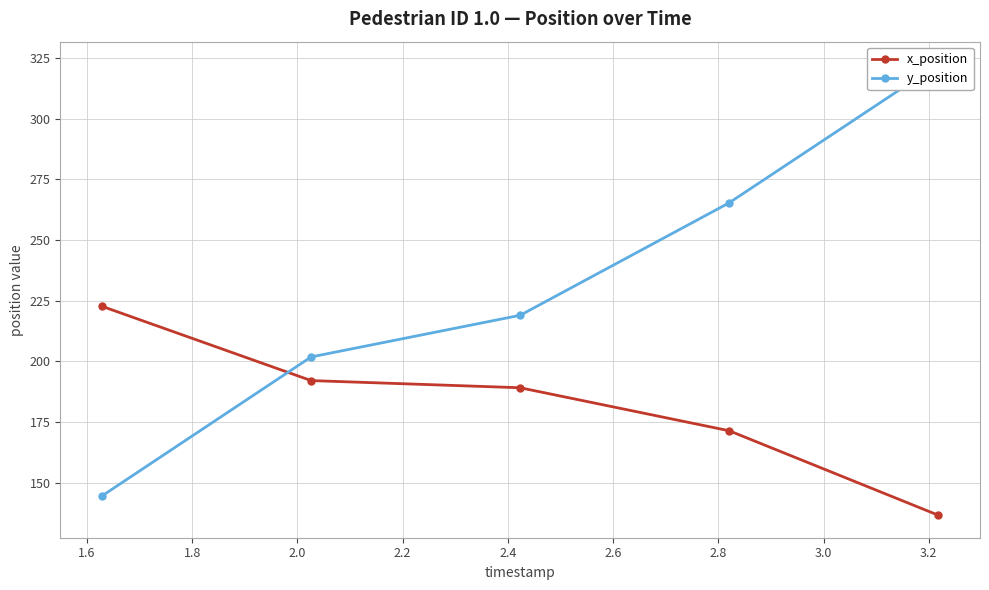

What is the value of the x_position point at the 4th from the left?

171.4